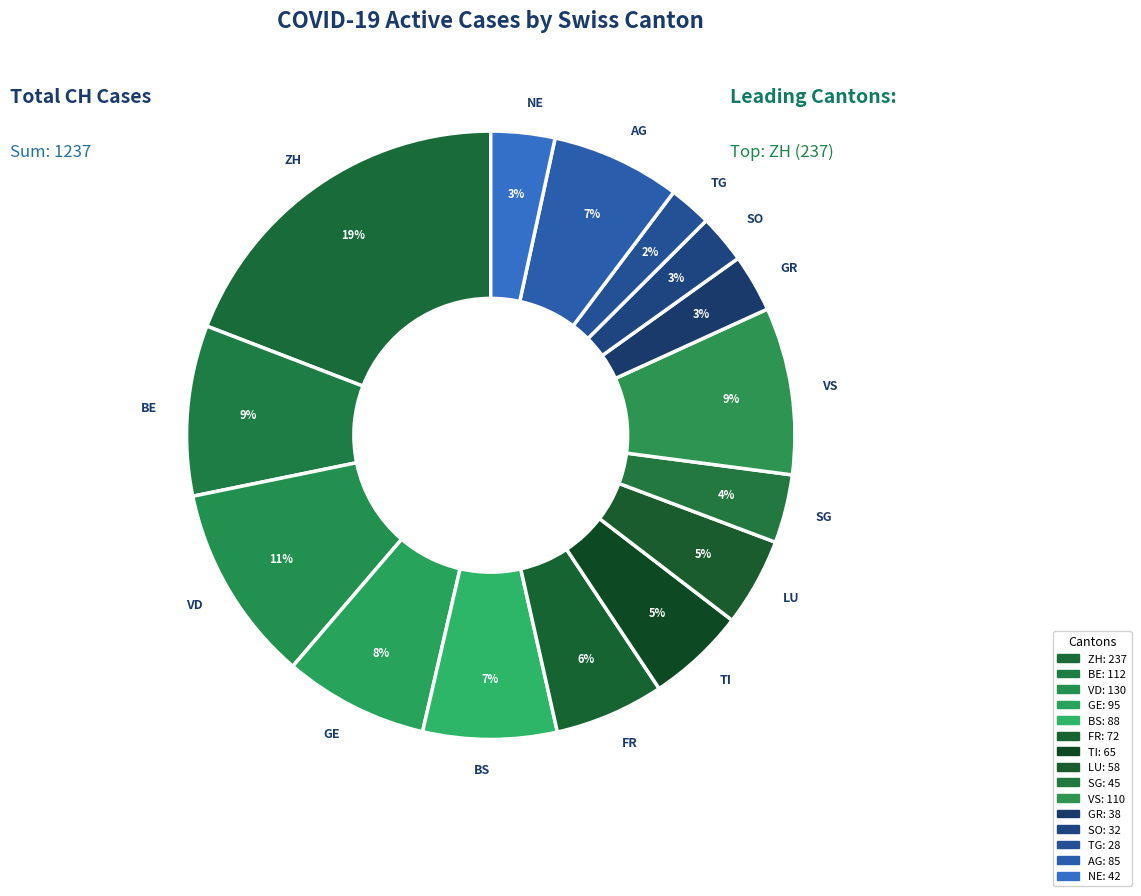

To the nearest percent, what is the difference between the TG and AG slice percentages?

5%